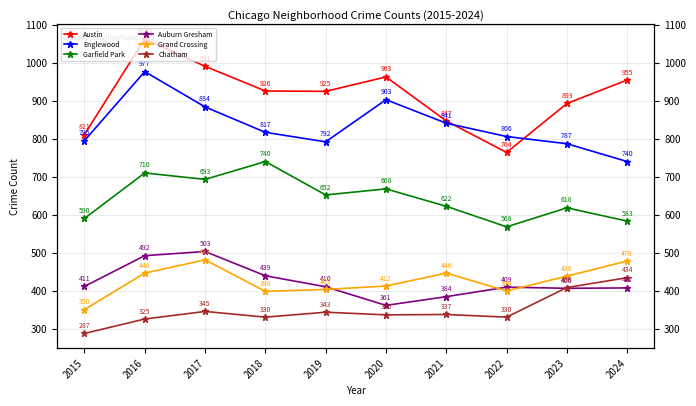

What is the greatest value displayed?

1063